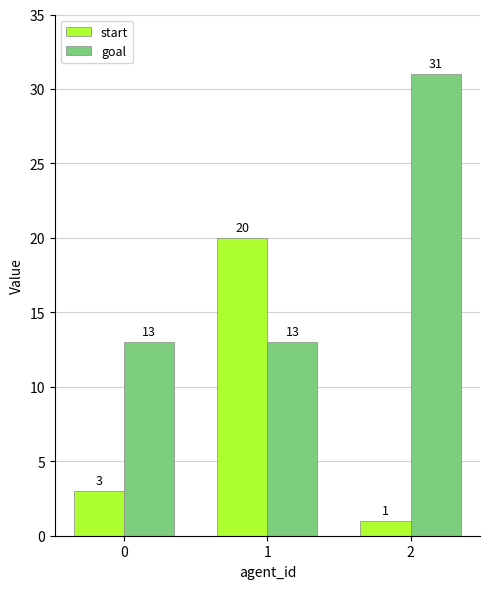

Which label corresponds to the smallest value in the chart?

2